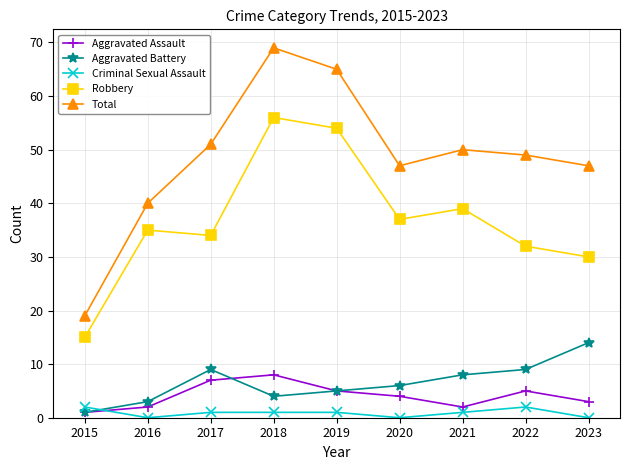

Does the chart display data point markers on the line(s)?

Yes